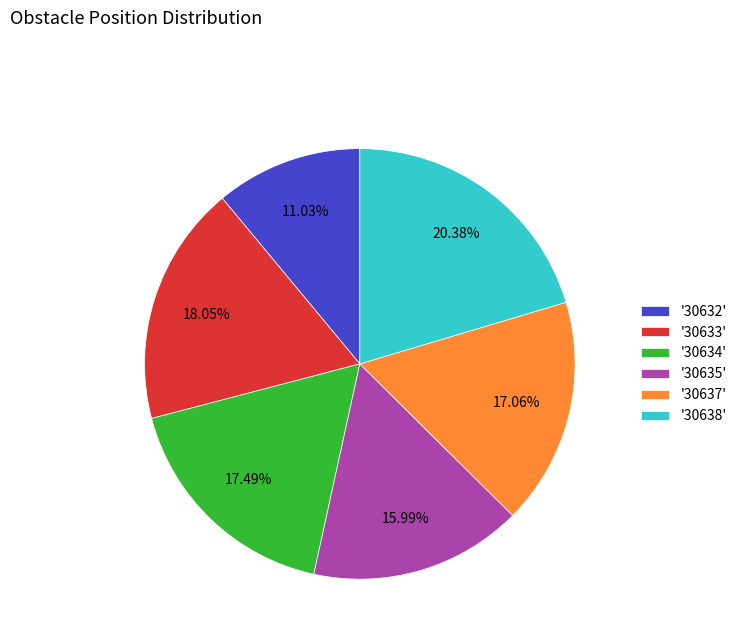

Approximately how many times larger is the value at '30637' compared to '30638'?

0.8